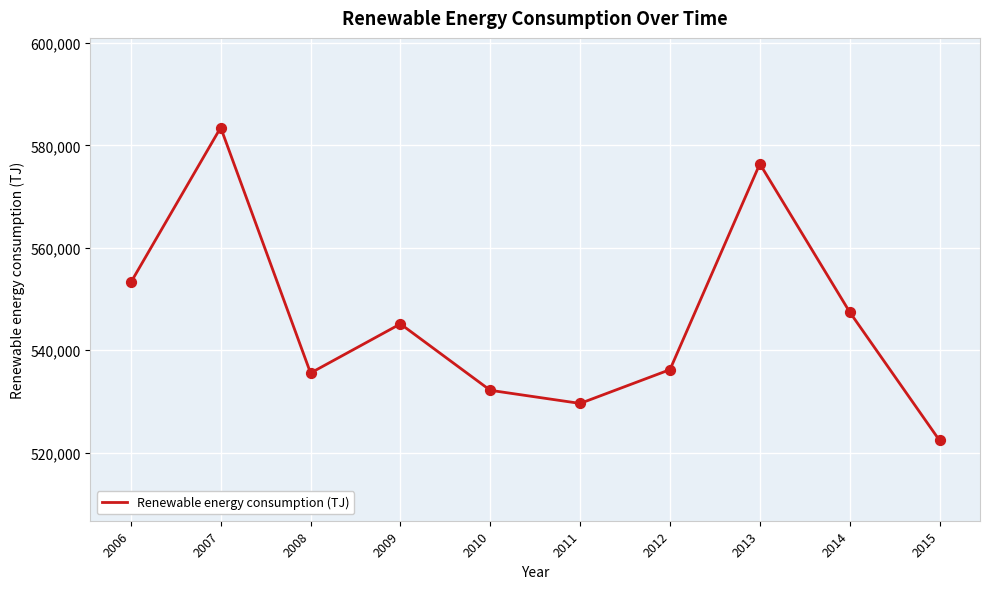

Between 2007 and 2008, which is larger?

2007